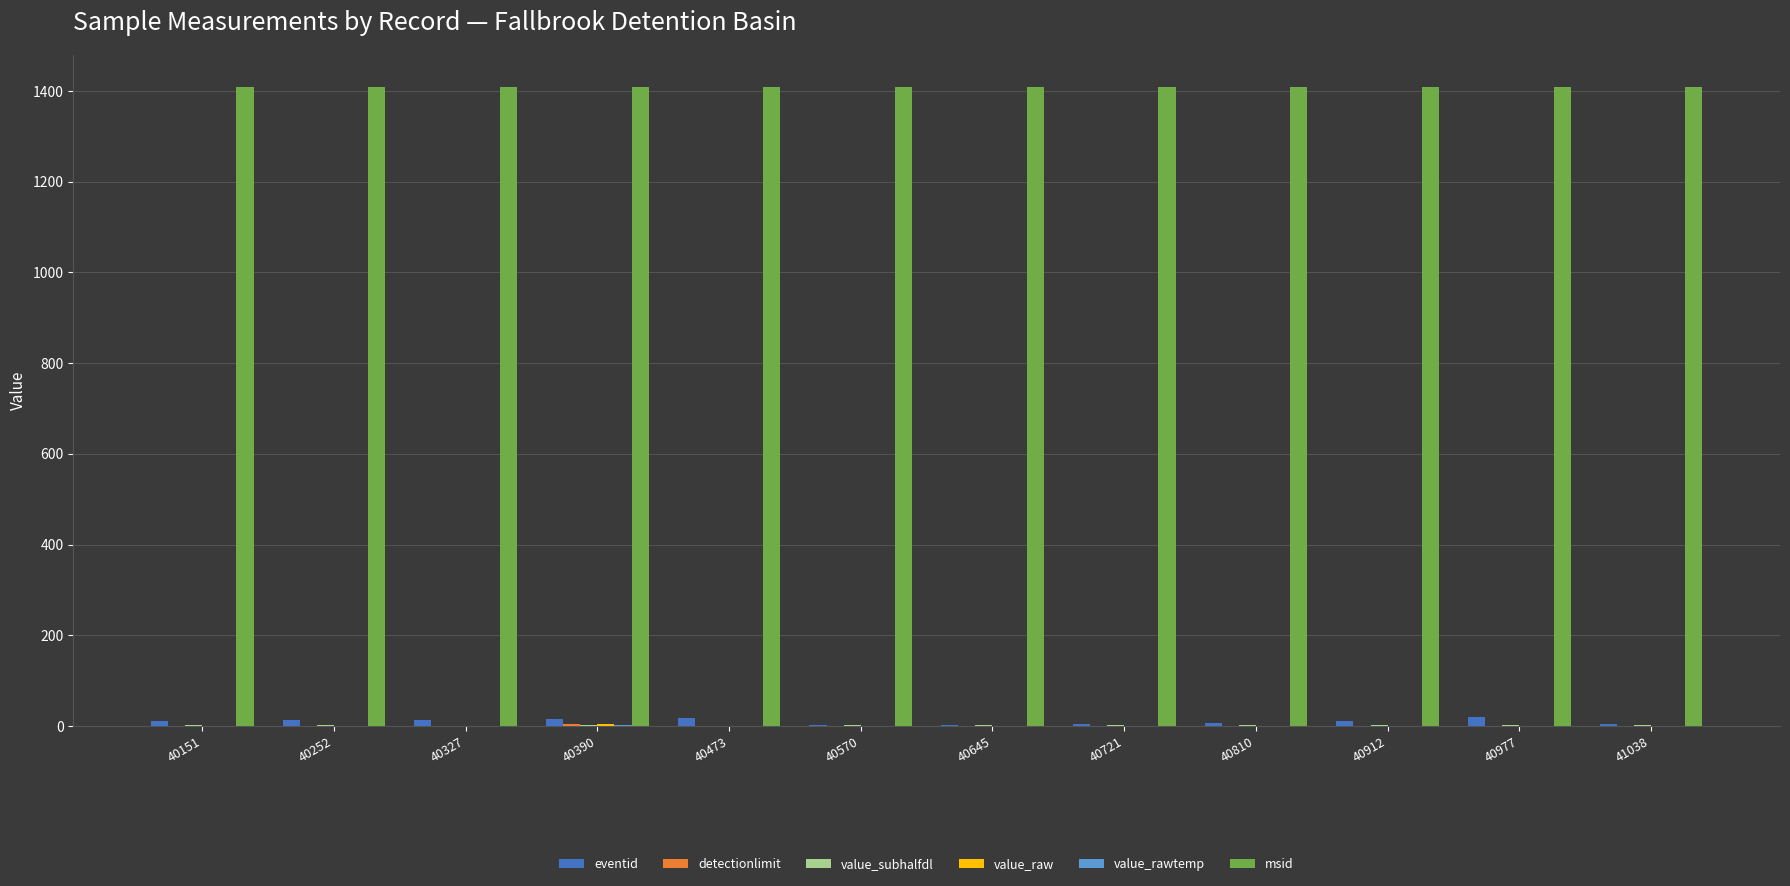

What is the greatest value displayed?

1409.0